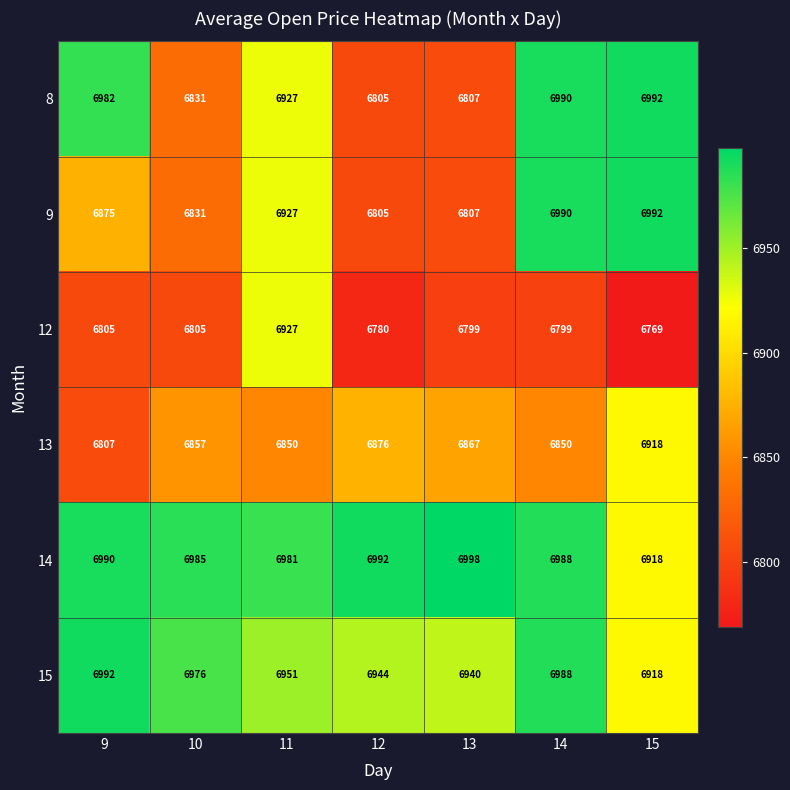

Between 9 and 12, which series saw the biggest shift?

8